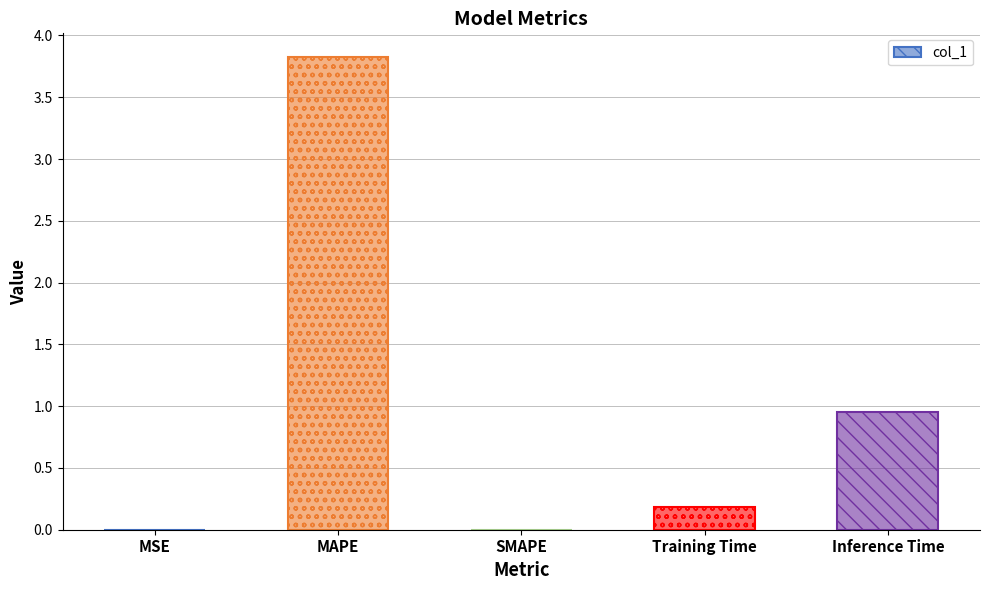

What is the change in value from MSE to Inference Time?

+1.0